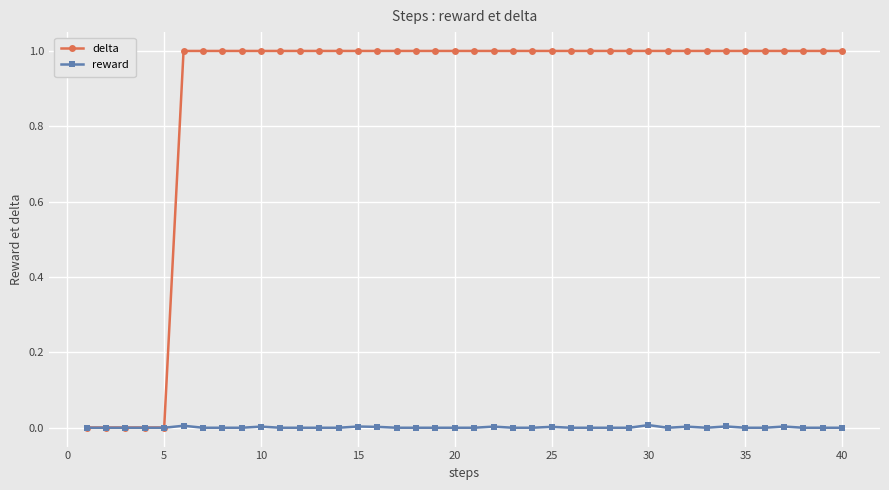

Which series has the largest total across all categories?

delta